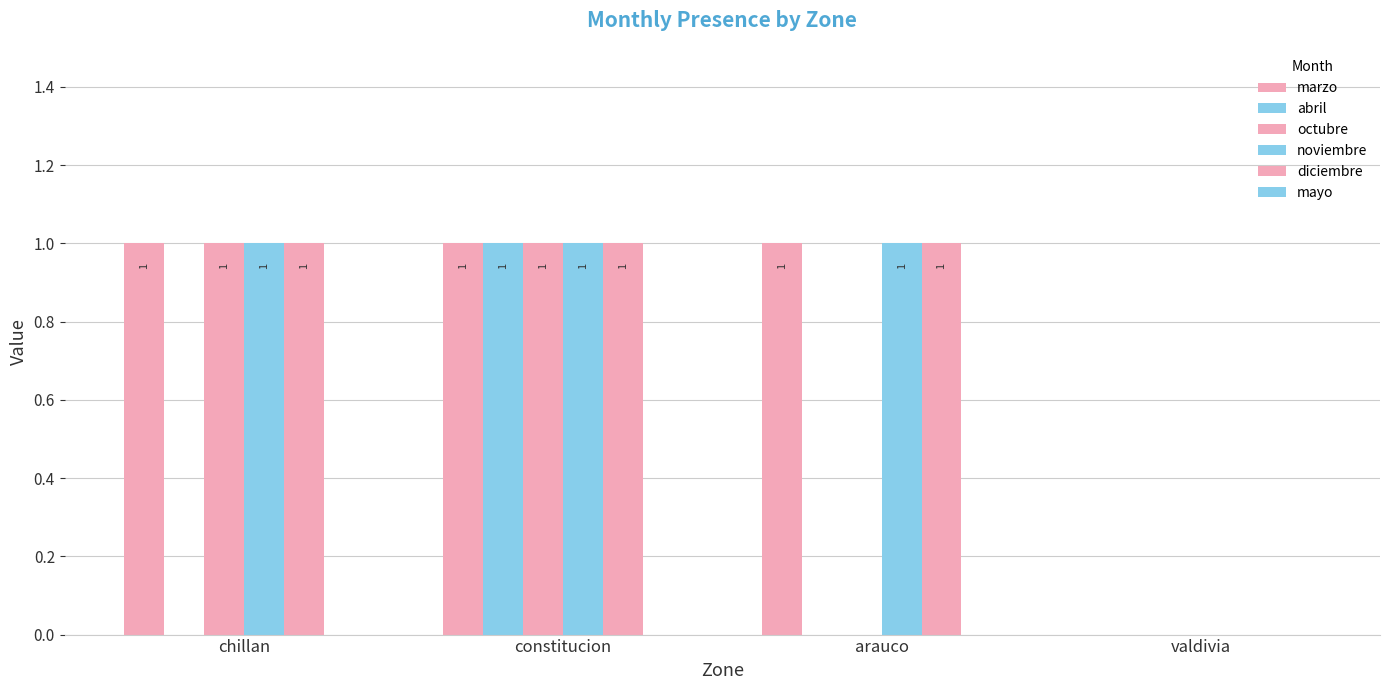

Count the number of data series in this chart.

5